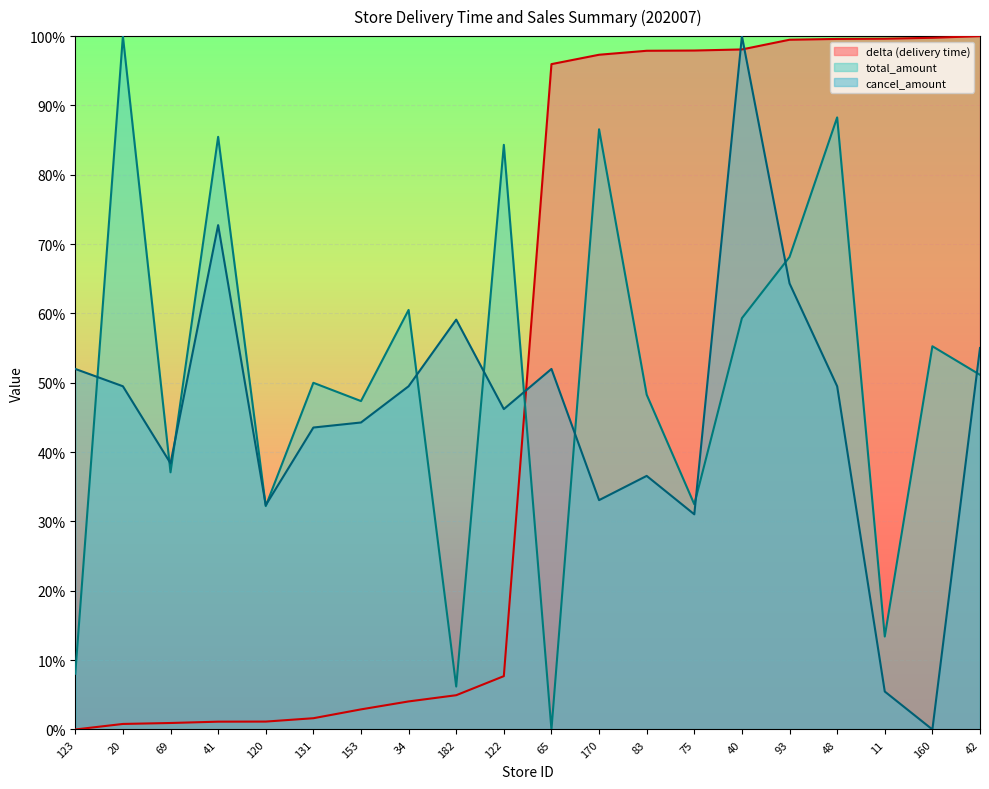

What position from the left is 153?

7